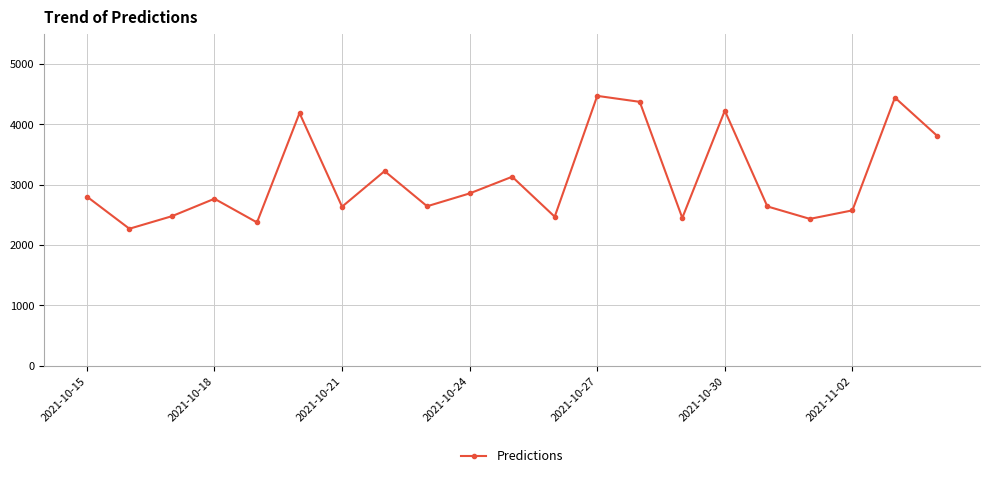

How many points are higher than both their immediate neighbors (excluding endpoints)?

7